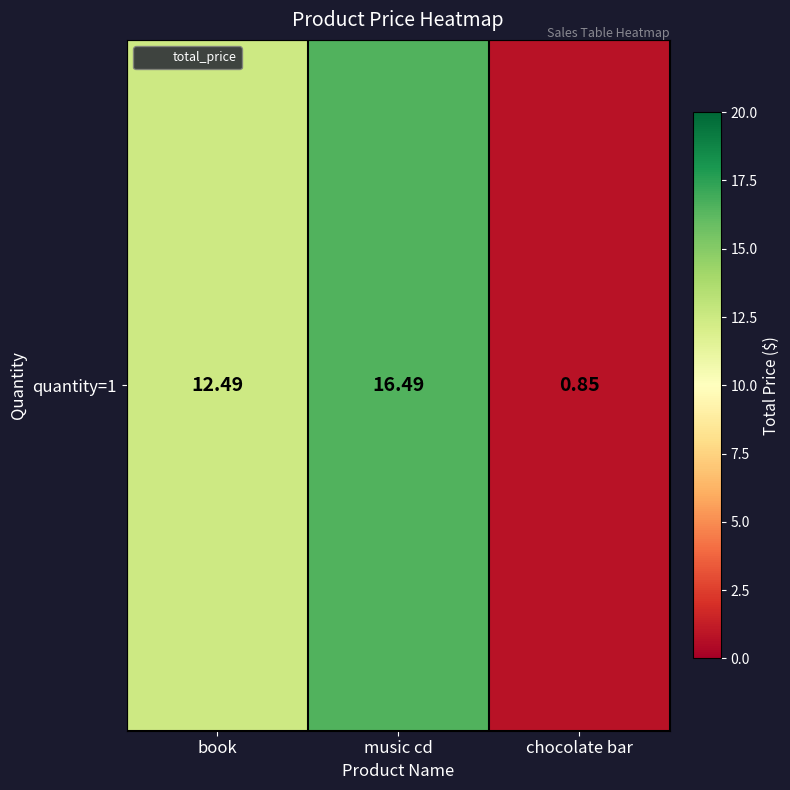

What is the change in value from book to music cd?

+4.0